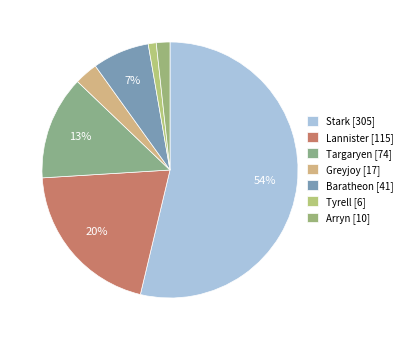

Count the number of slices in the pie.

7